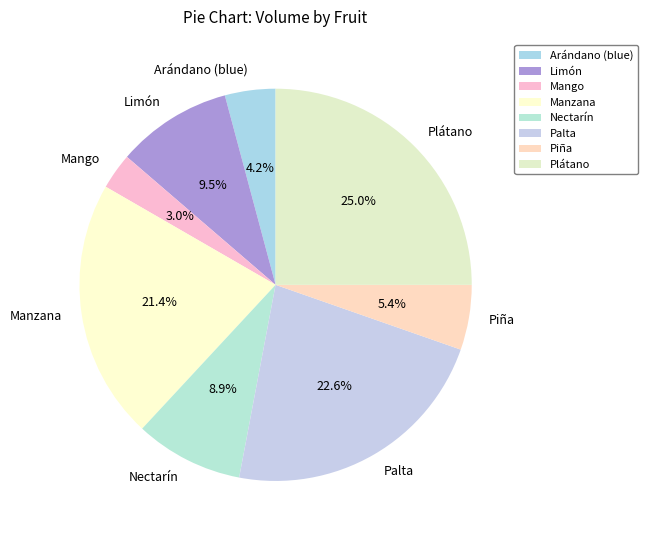

How many segments does this pie chart have?

8